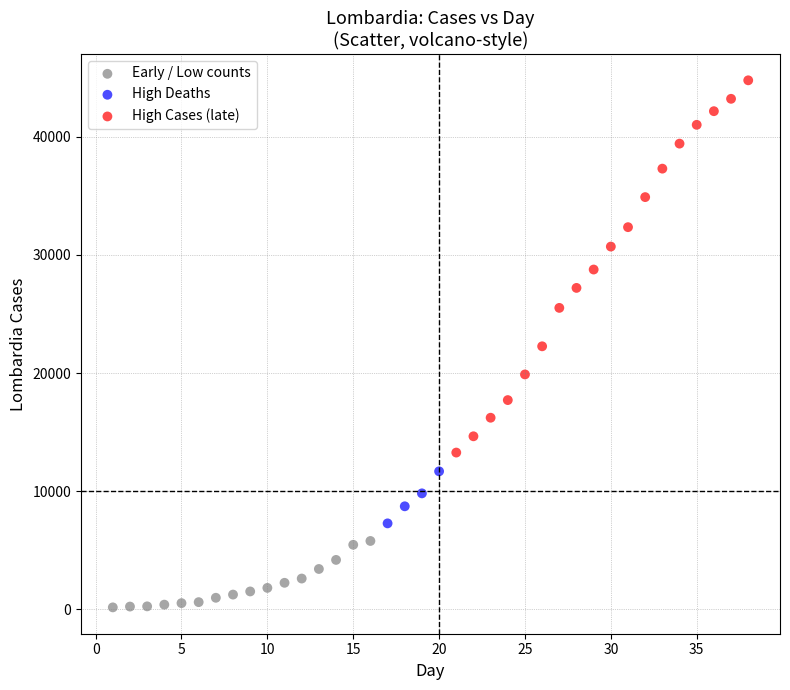

Which series has the widest spread of Y values?

High Cases (late)